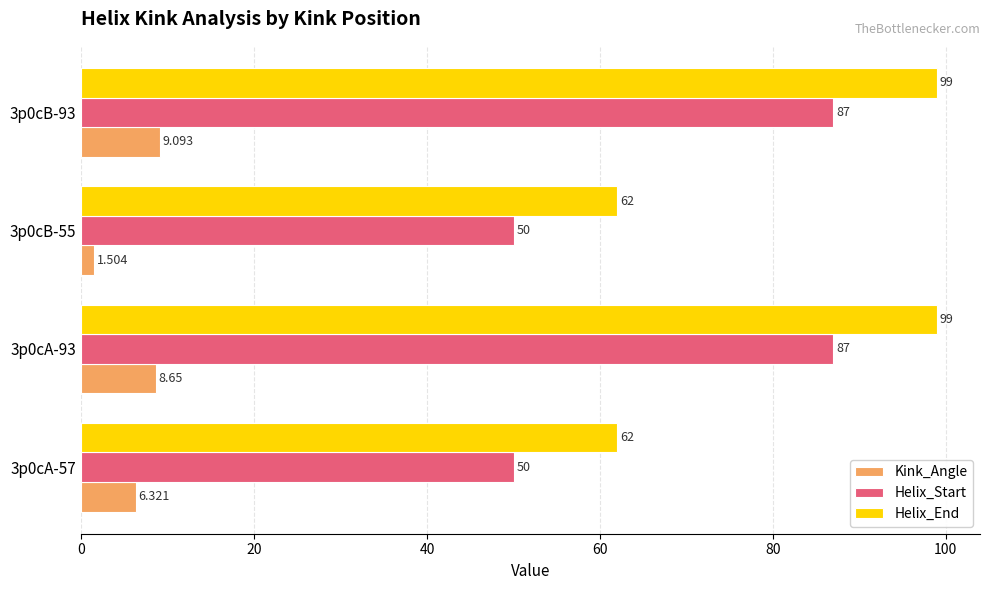

List the series in order of their peak value, highest first.

Helix_End, Helix_Start, Kink_Angle